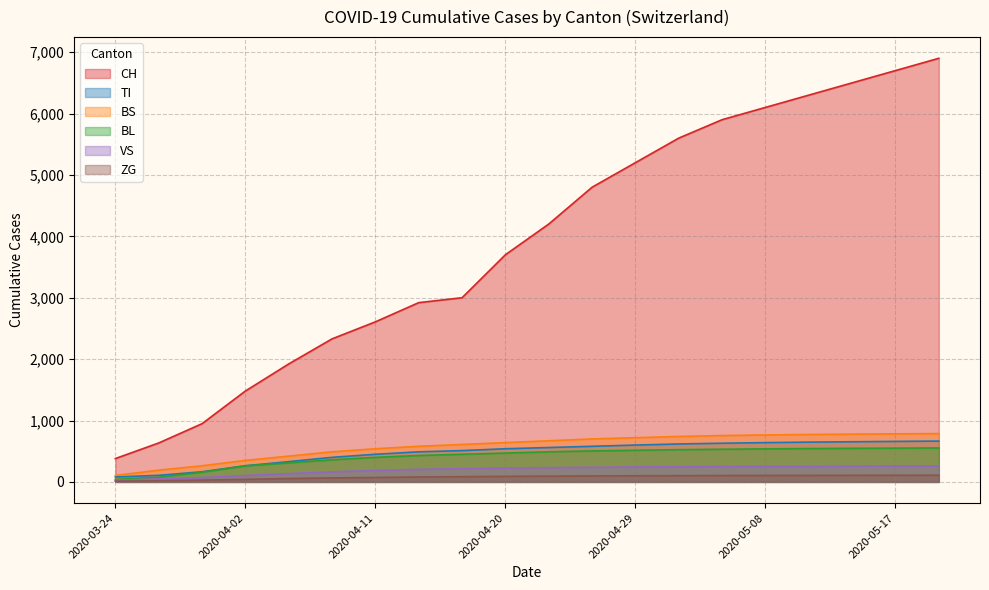

Does the chart display data point markers on the line(s)?

No